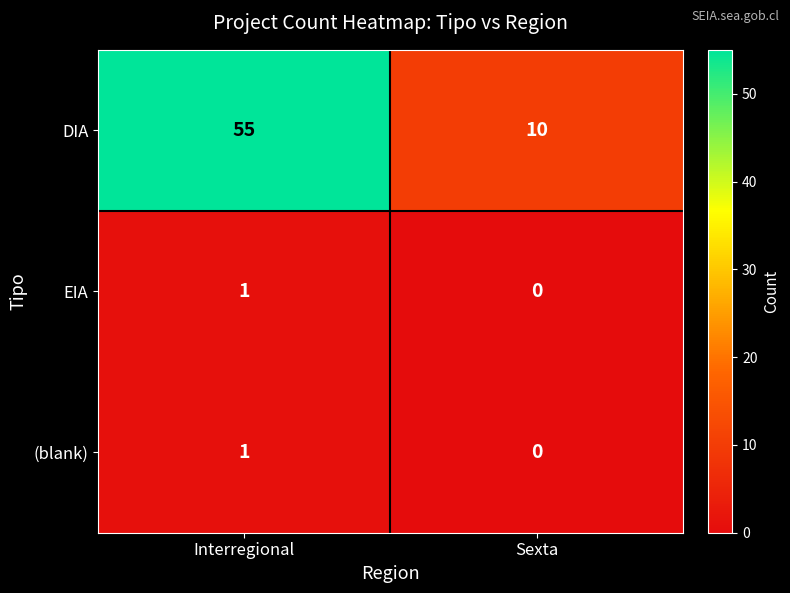

How many categories are shown in the chart?

2